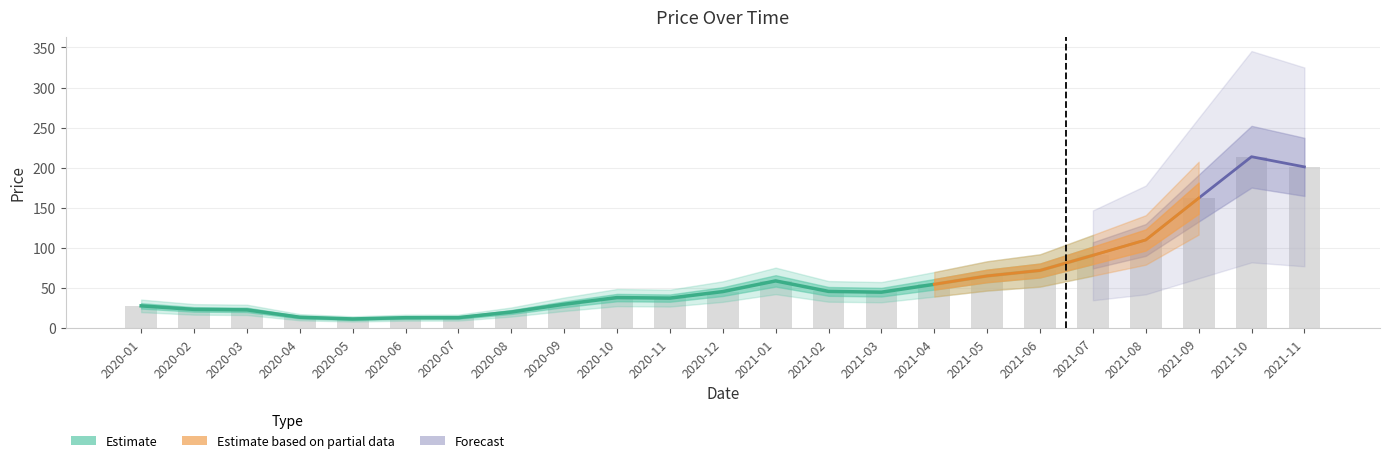

What is the smallest value displayed?

11.6